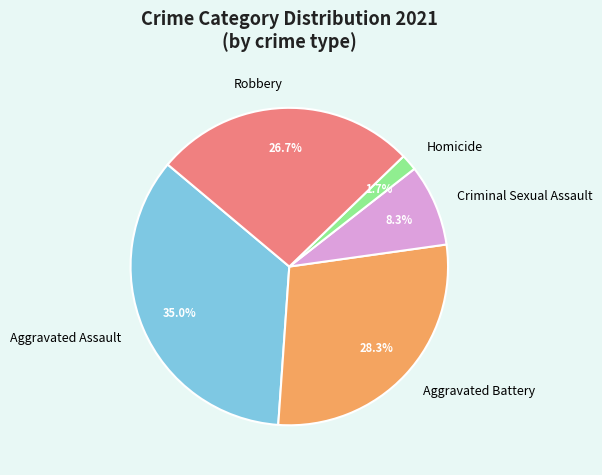

Rank the categories by value from highest to lowest.

Aggravated Assault, Aggravated Battery, Robbery, Criminal Sexual Assault, Homicide